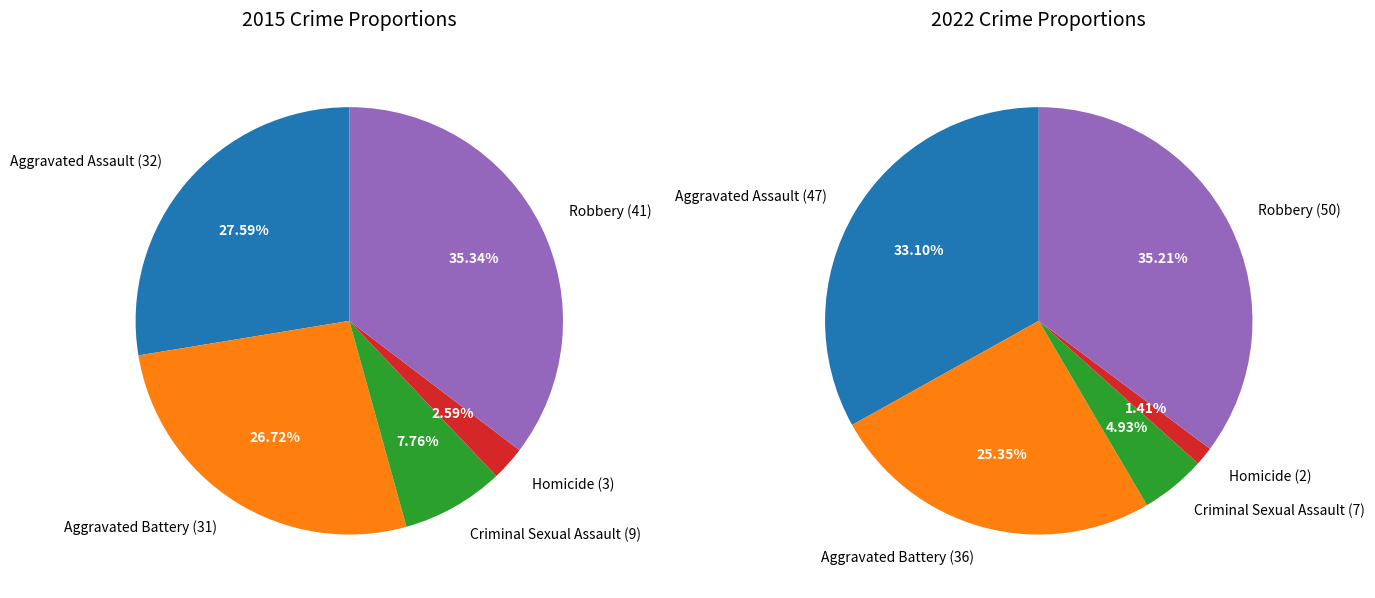

True or false: Homicide accounts for 7% of the total.

False